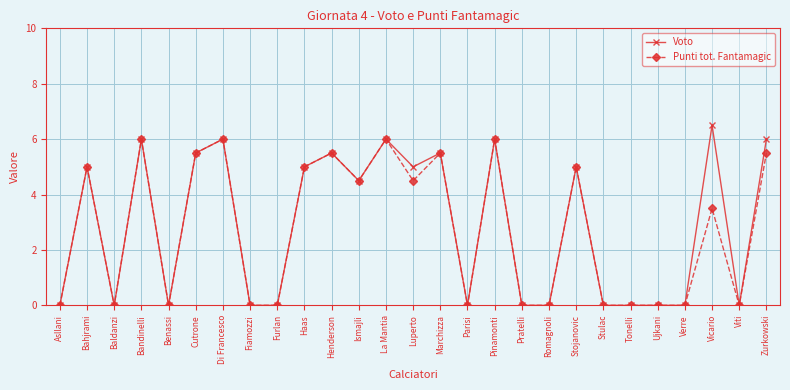

True or false: Punti tot. Fantamagic has more than 0 interior local peaks.

True